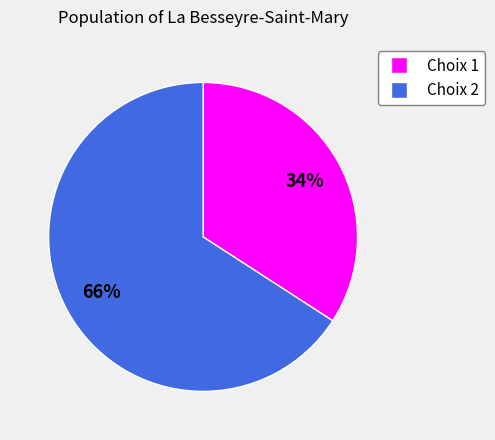

True or false: Choix 2 accounts for 80% of the total.

False